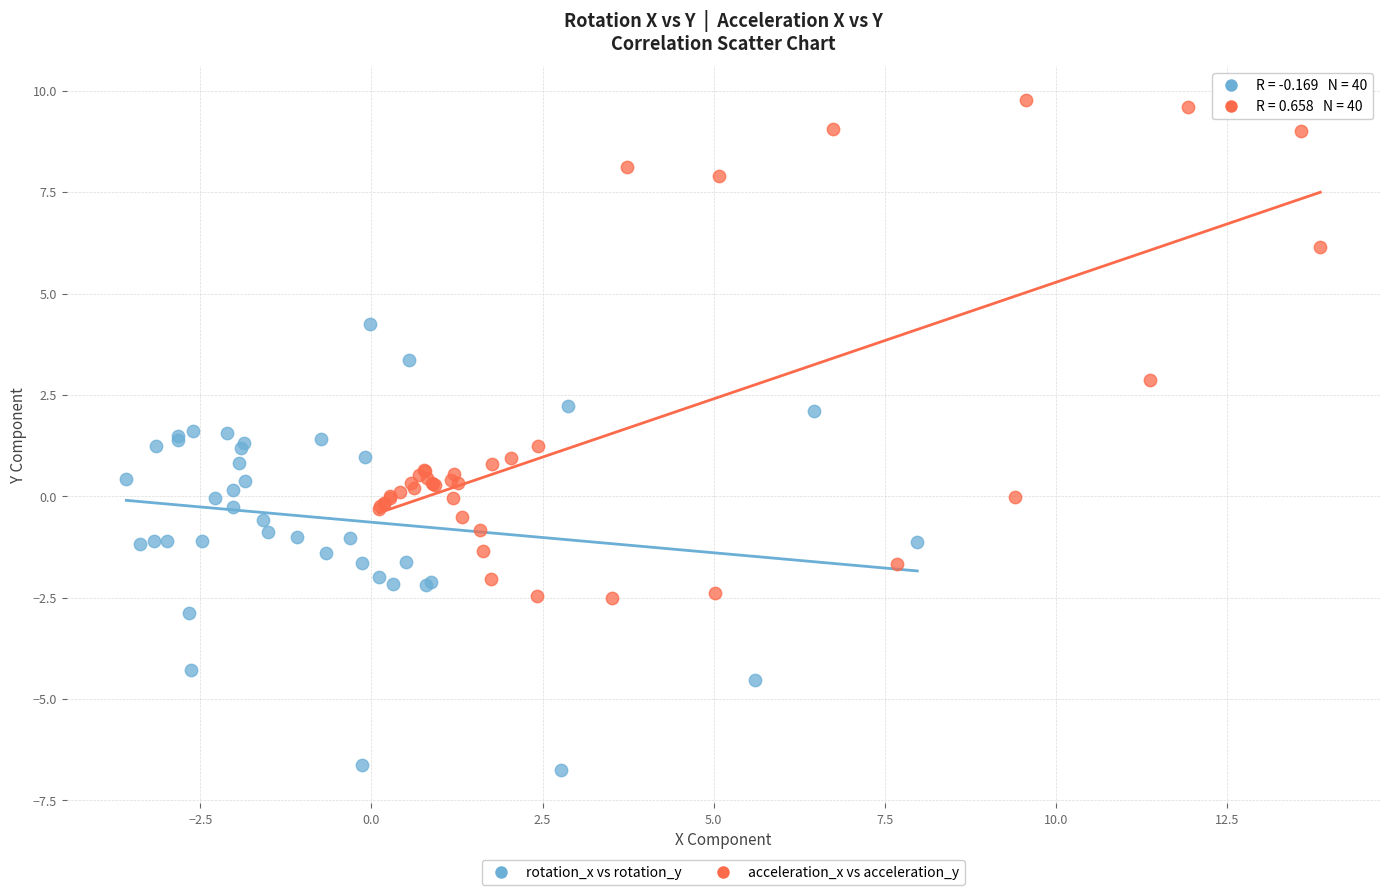

Which series contains the lowest Y value?

rotation_x vs rotation_y